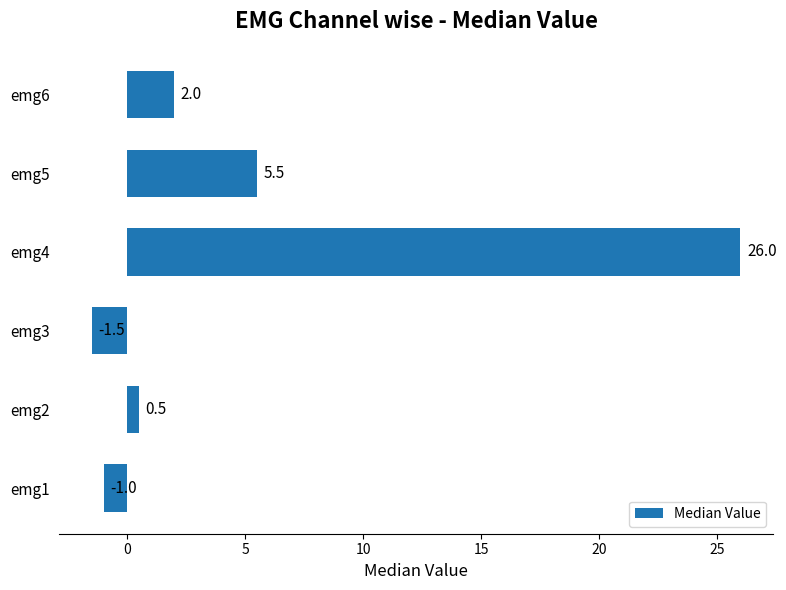

What is the change in value from emg1 to emg5?

+6.5